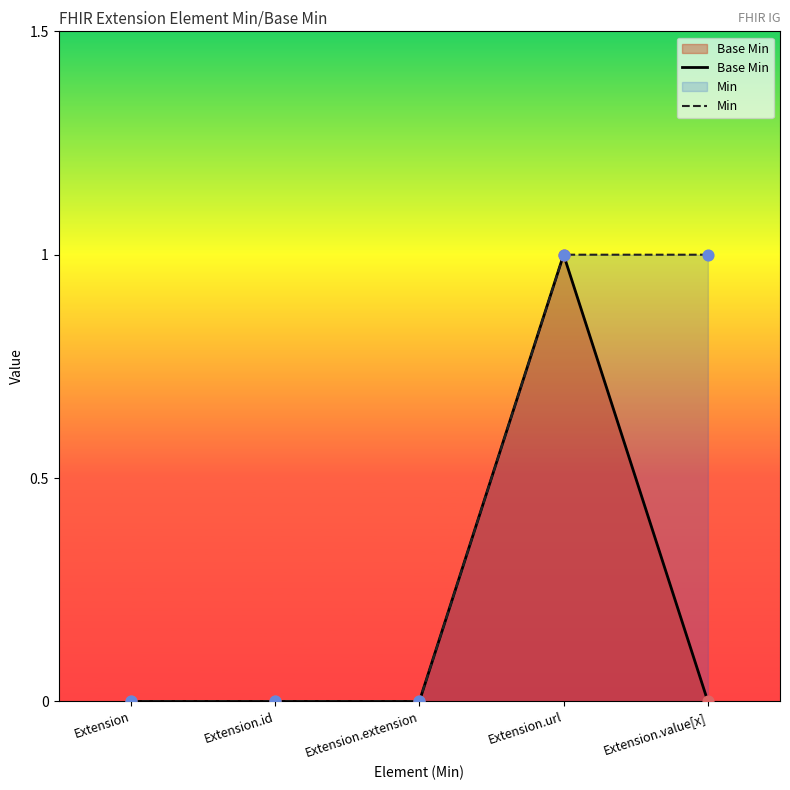

What are all the series names shown in the legend?

Base Min, Min